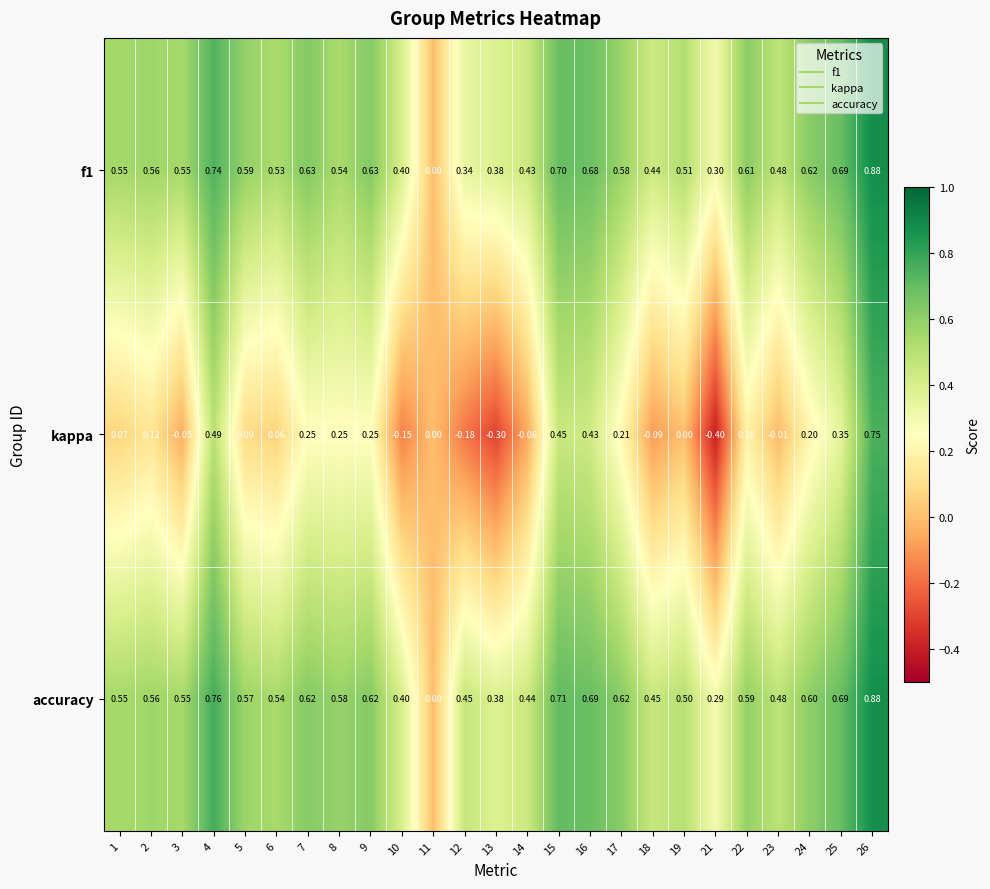

Is the value of f1 at 22 greater than the value of kappa at 17?

Yes